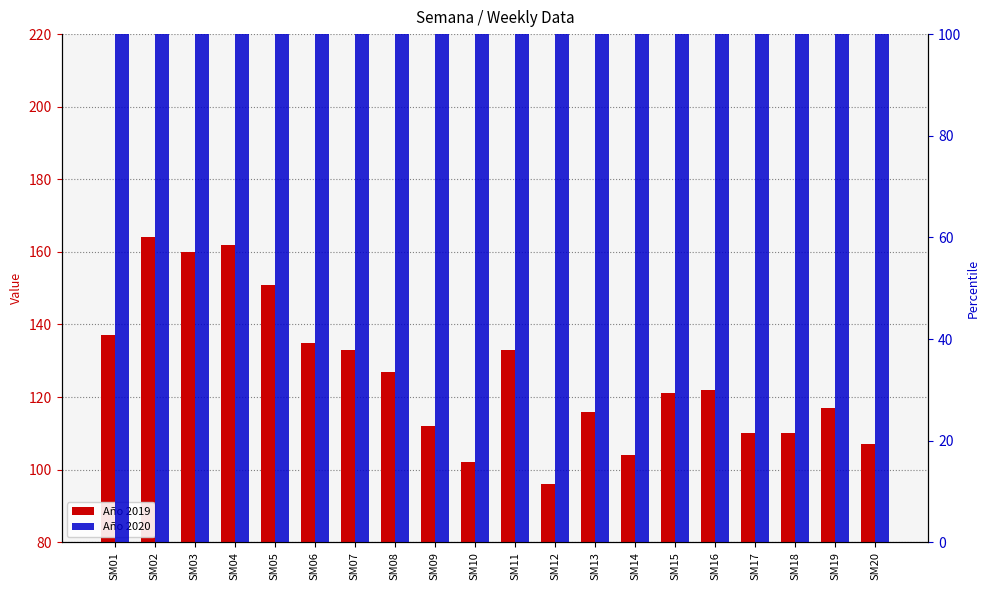

How many series are shown in this chart?

2